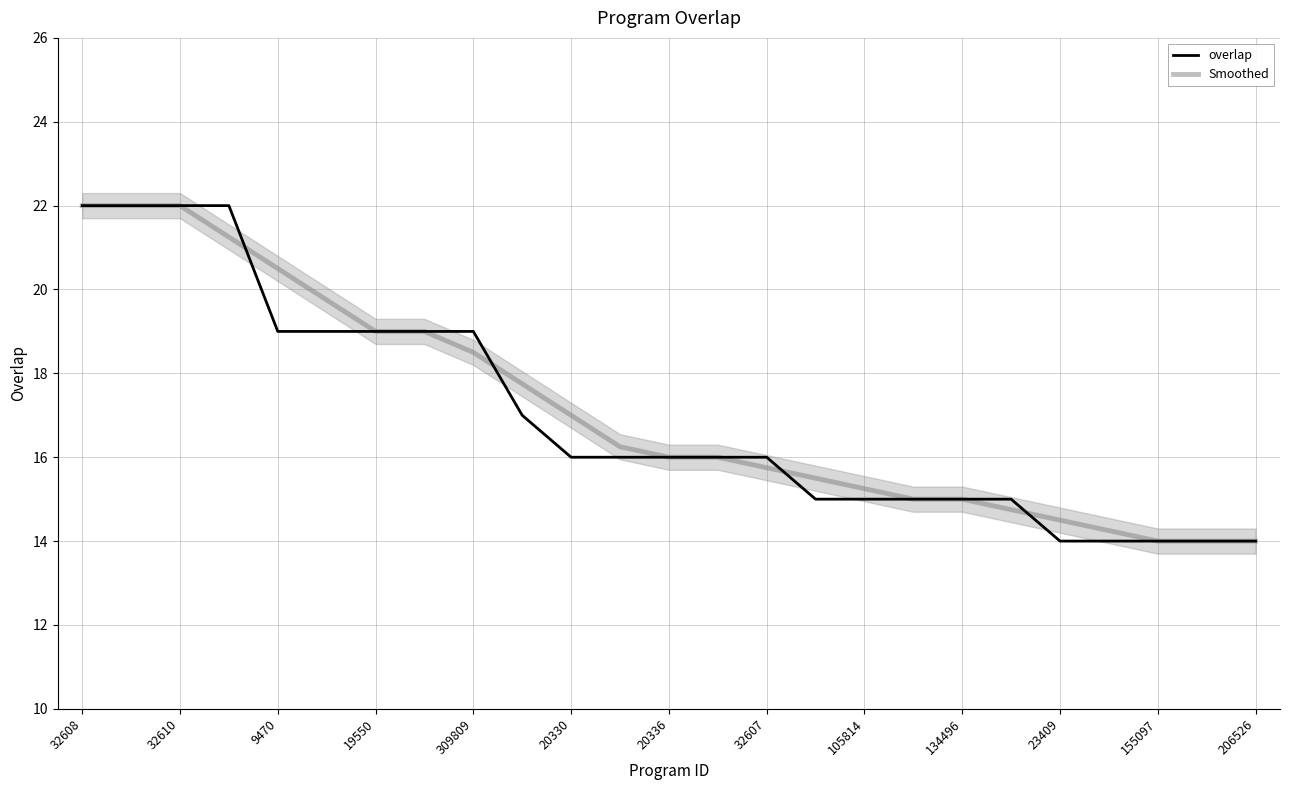

At which category does the chart reach its peak across all series?

32608